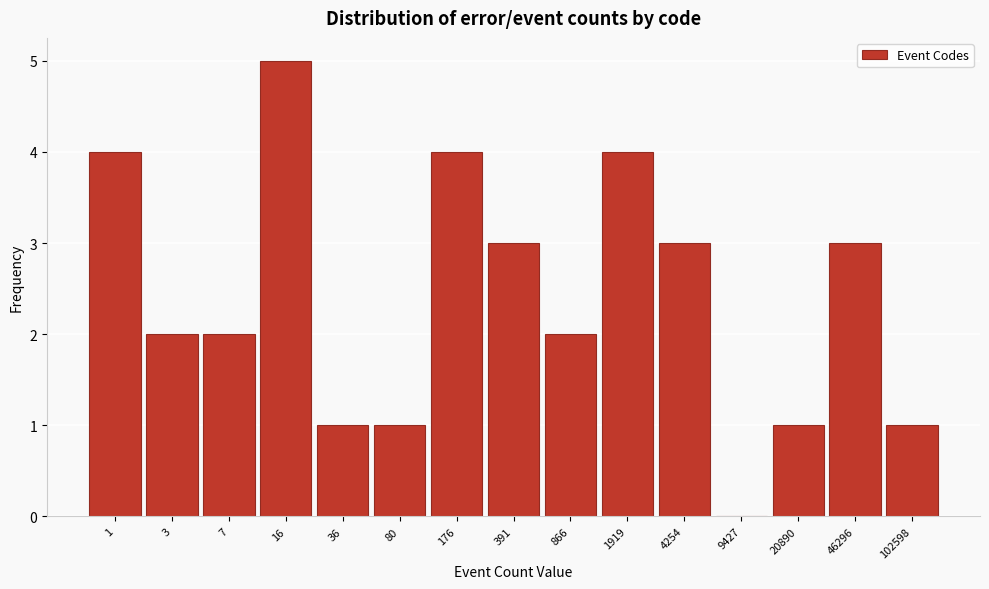

Reading right to left, list all the values displayed in this chart.

102598=1	46296=3	20890=1	9427=0	4254=3	1919=4	866=2	391=3	176=4	80=1	36=1	16=5	7=2	3=2	1=4